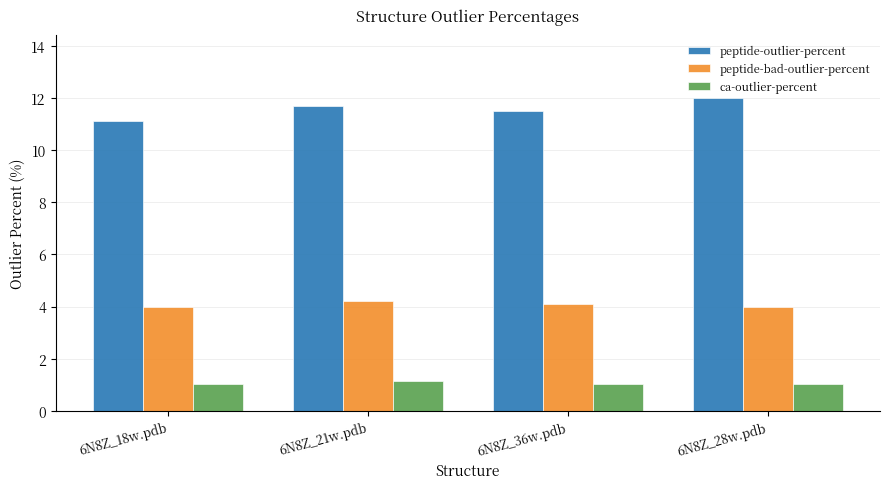

What value does the ca-outlier-percent series have at 6N8Z_18w.pdb?

1.0